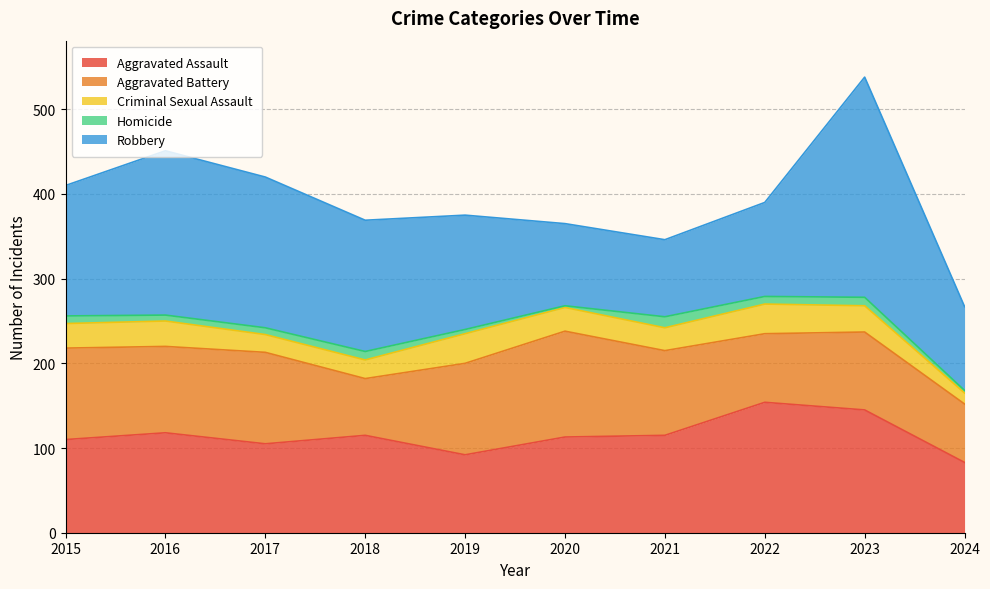

How many interior local peaks does the Robbery series have?

2